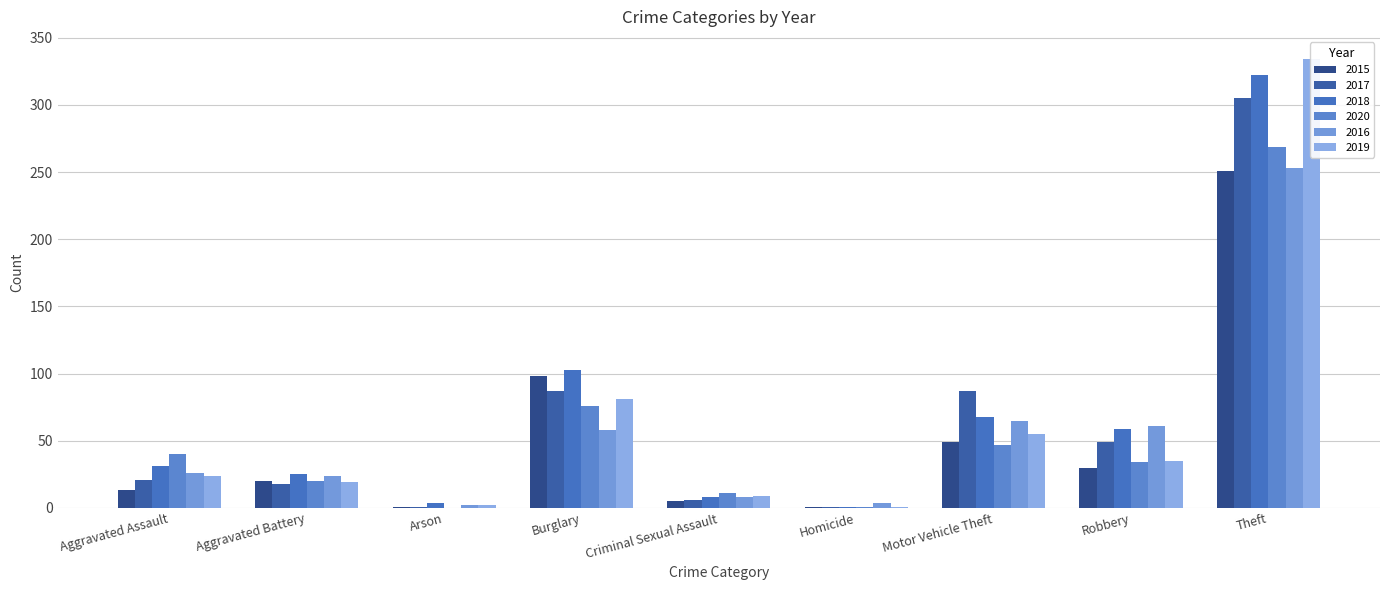

At which category is the sum across all series the highest?

Theft